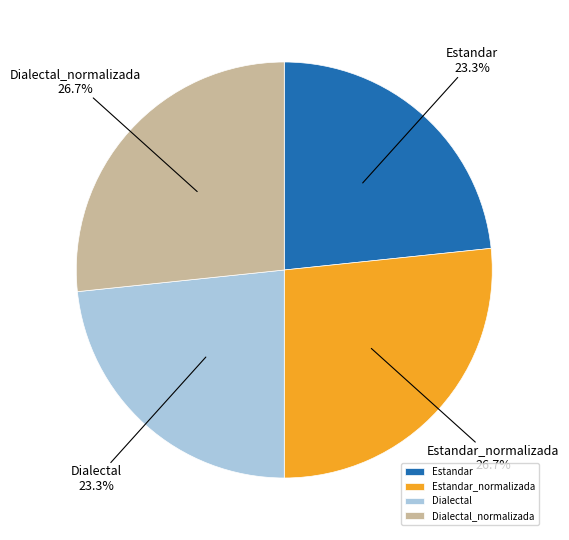

Does Estandar account for over 50% of the chart?

No